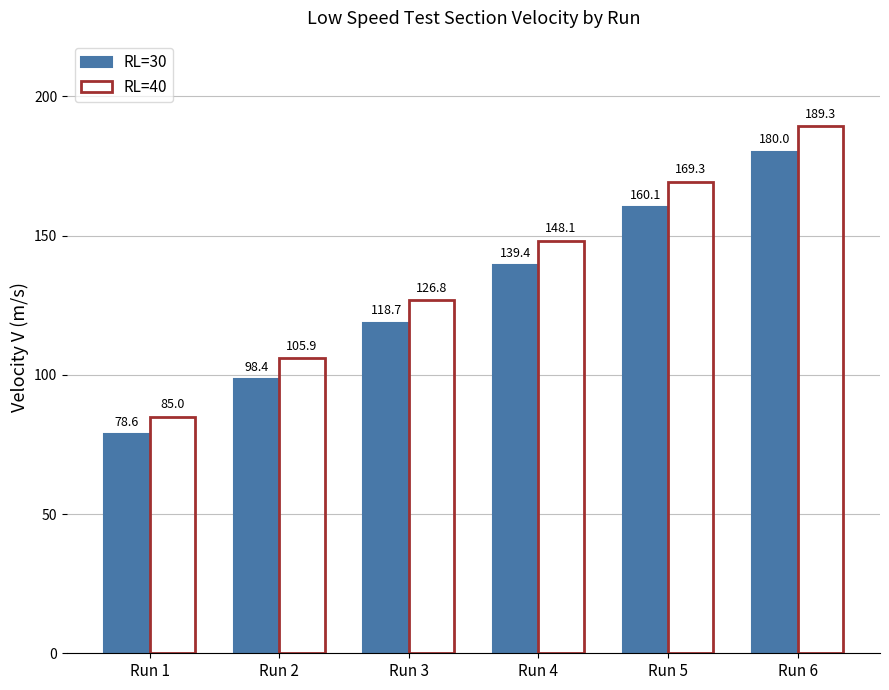

Rank the series by their average value, from lowest to highest.

RL=30, RL=40